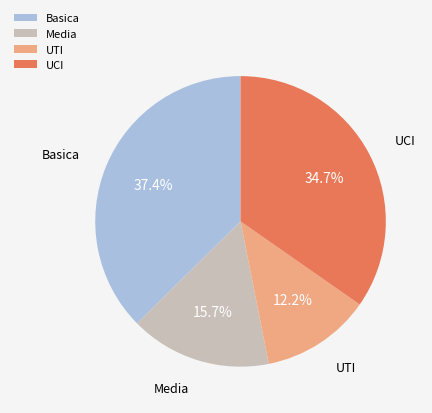

Is there any slice that represents more than half of the pie?

No